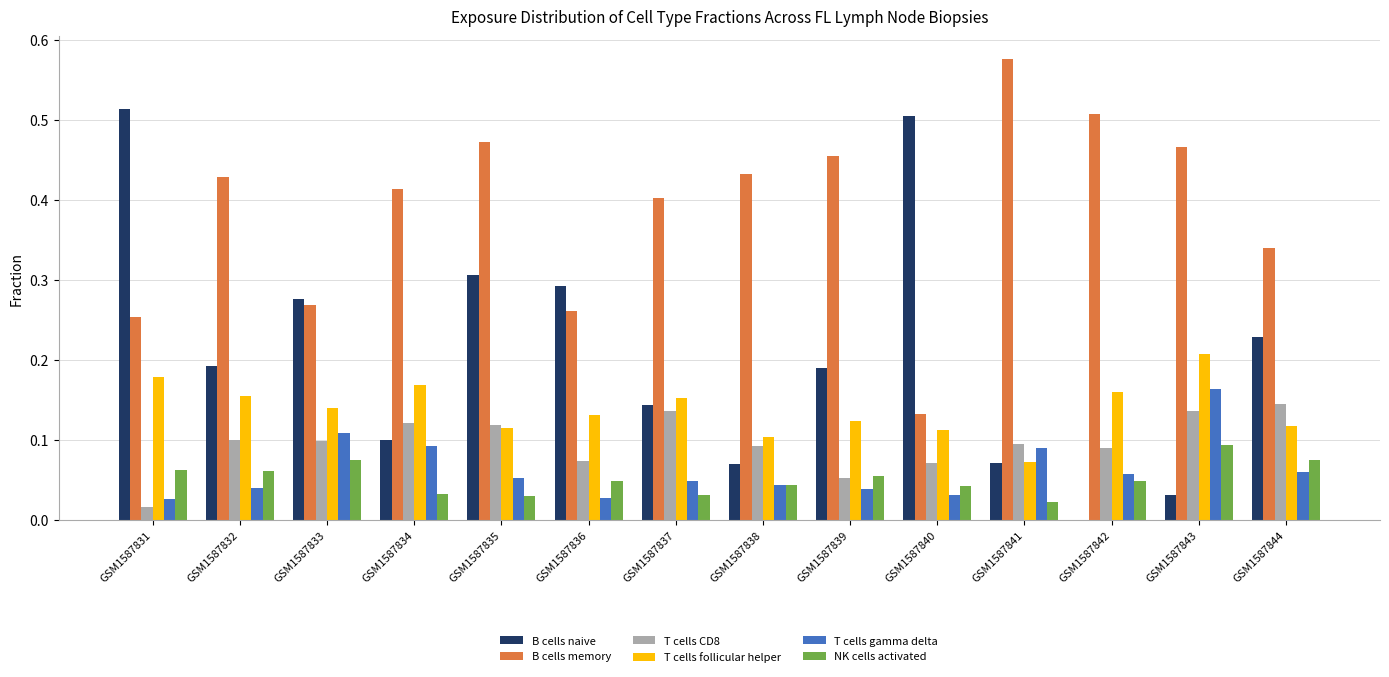

What is the sum of all B cells memory values?

5.4